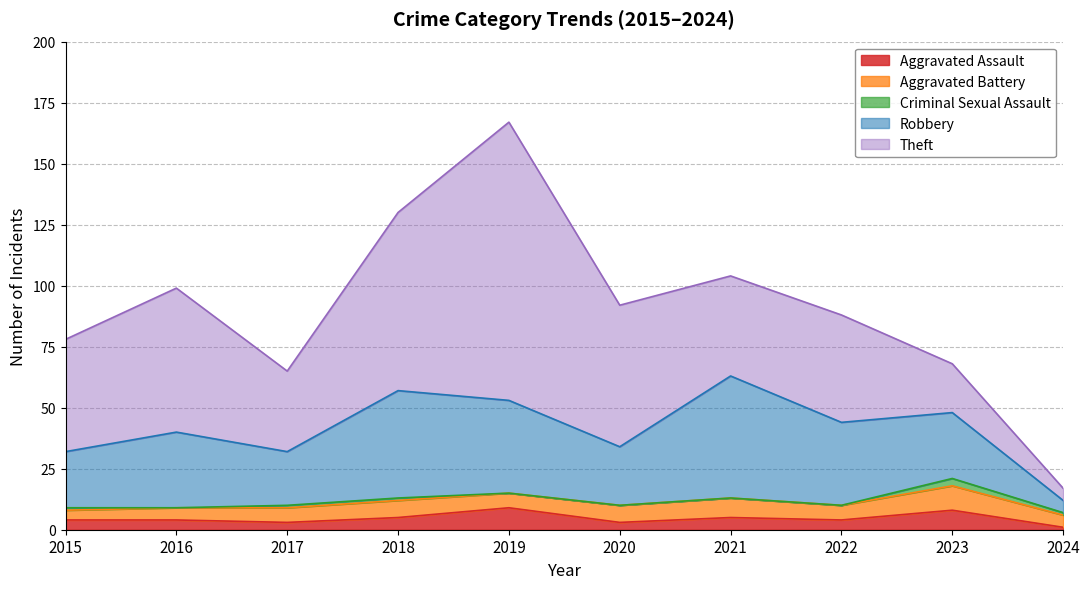

Is it true that Theft equals 11 at 2015?

False